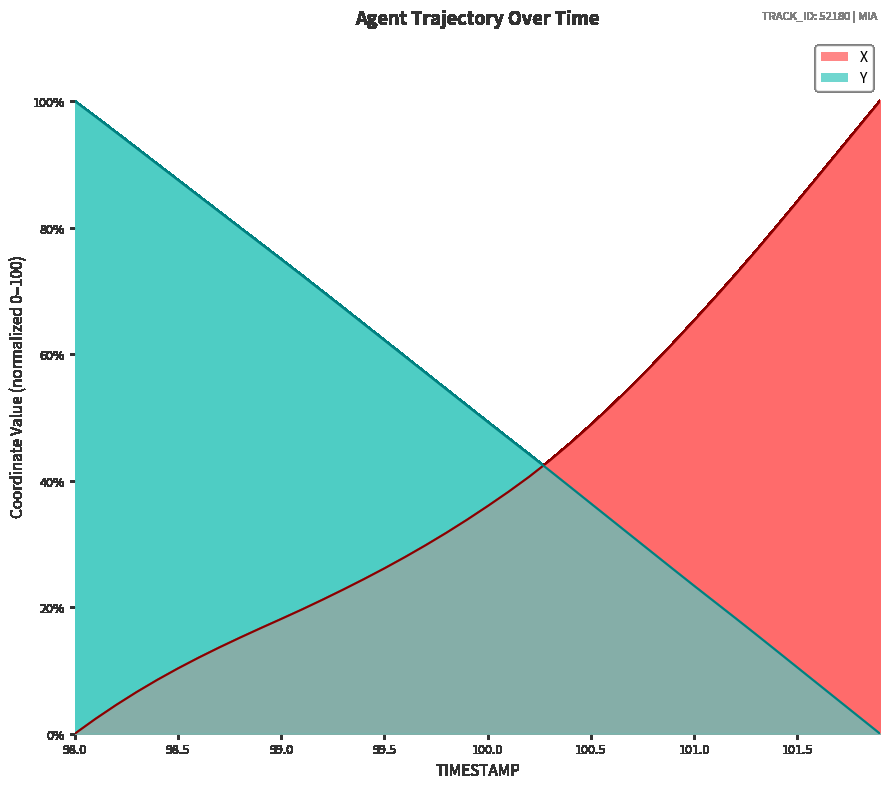

What is the sum of all X values?

1648.8